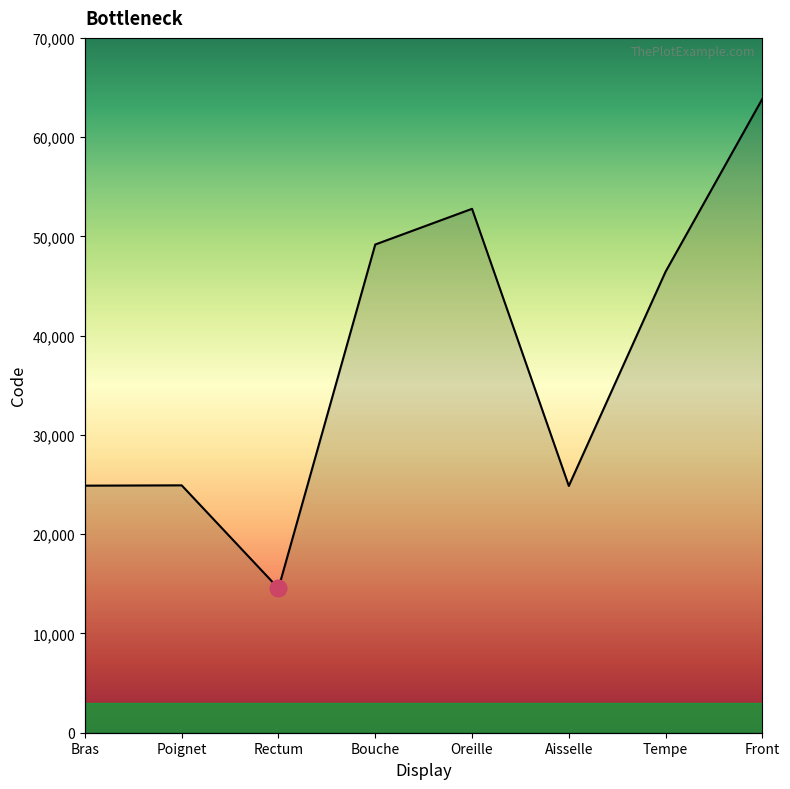

Where is the first local maximum?

Poignet